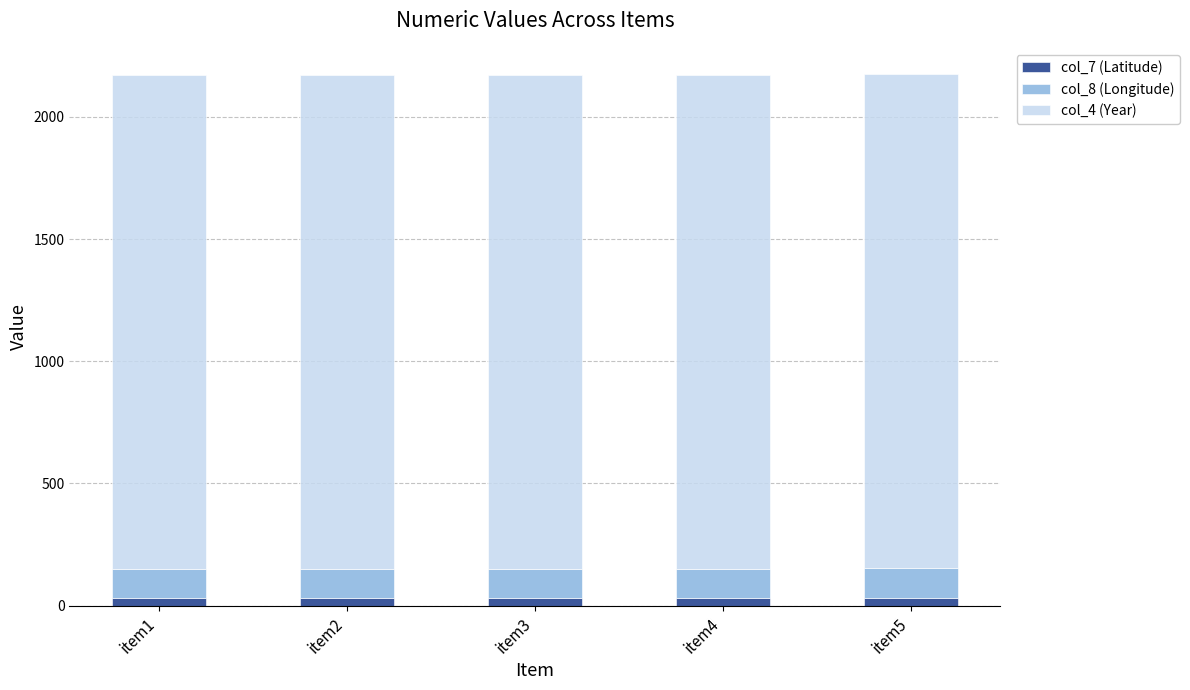

What is the average value of the col_7 (Latitude) series?

30.9